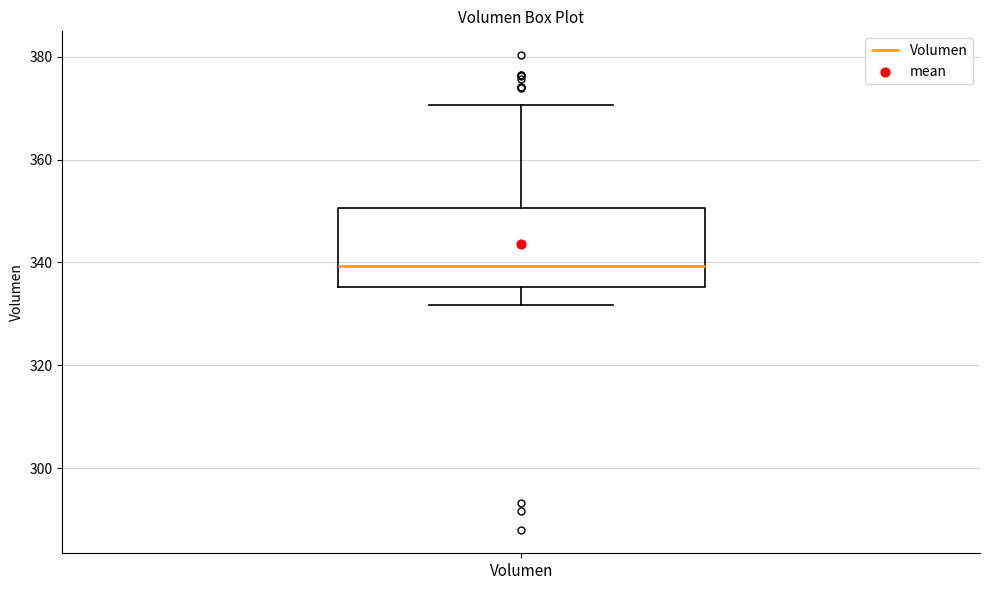

Read this box plot against the y-axis: the position of the median line, the range covered by the box, and the ends of both whiskers. The values are not printed on the chart, so give them approximately, as read against the axis.

median 340, box 336 to 350, whiskers 332 to 370